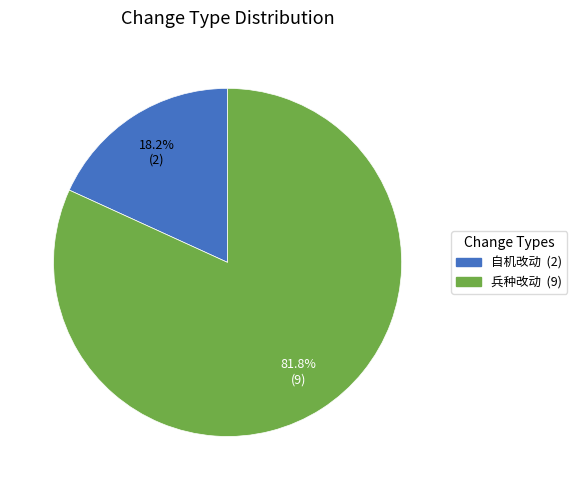

What is the smallest slice in the pie chart?

自机改动